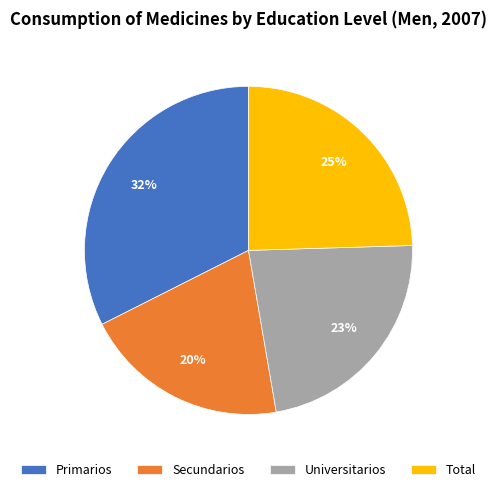

Is Total the majority of the pie?

No